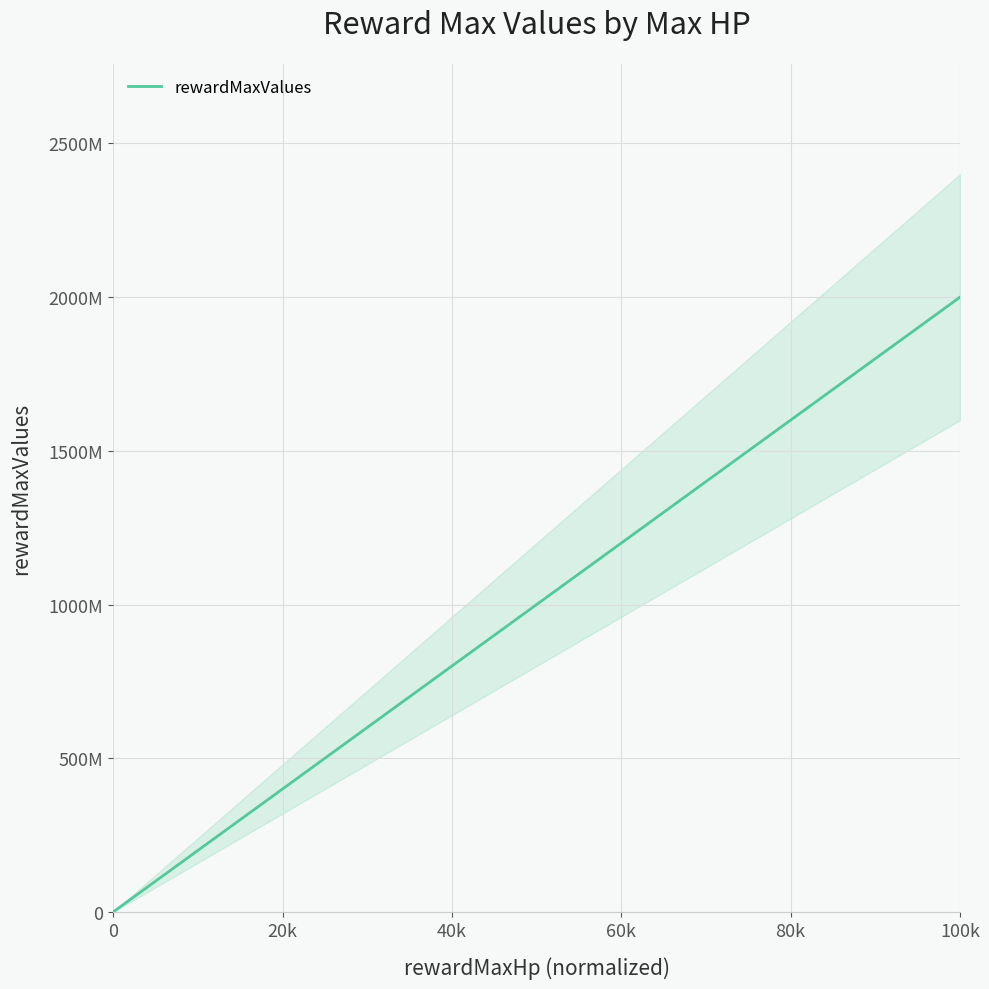

True or false: the data shows 861859540 at 100k.

False